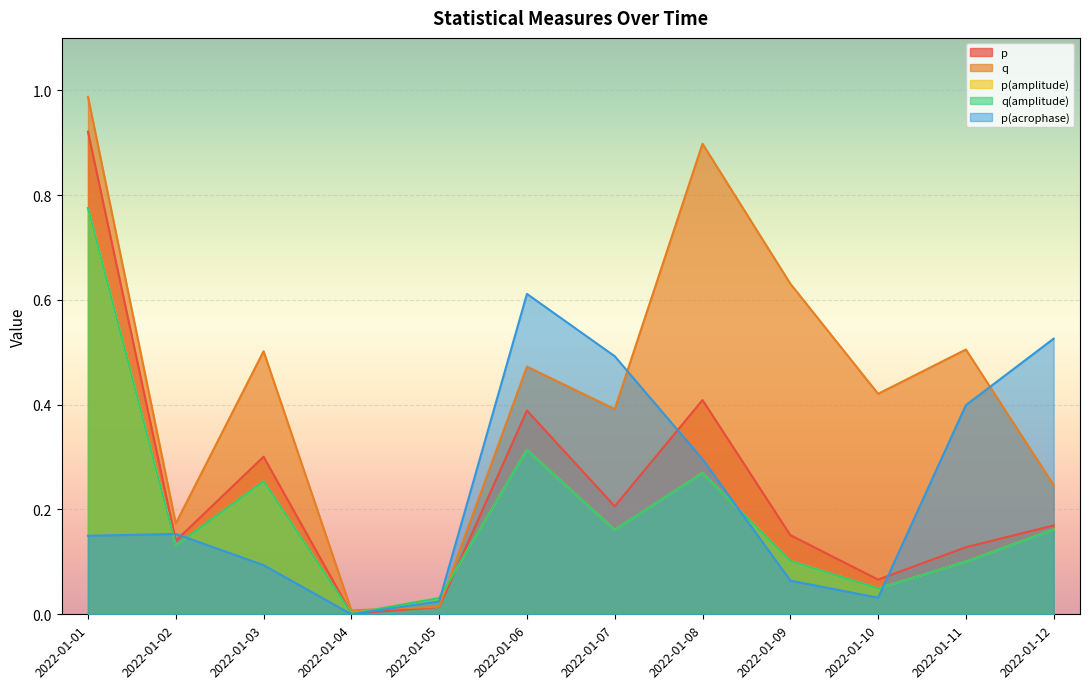

Reading left to right, list all the values displayed in this chart.

p: 0.9	0.1	0.3	0.0	0.0	0.4	0.2	0.4	0.2	0.1	0.1	0.2
q: 1.0	0.2	0.5	0.0	0.0	0.5	0.4	0.9	0.6	0.4	0.5	0.2
p(amplitude): 0.8	0.1	0.3	0.0	0.0	0.3	0.2	0.3	0.1	0.0	0.1	0.2
q(amplitude): 0.8	0.1	0.3	0.0	0.0	0.3	0.2	0.3	0.1	0.0	0.1	0.2
p(acrophase): 0.1	0.2	0.1	0.0	0.0	0.6	0.5	0.3	0.1	0.0	0.4	0.5